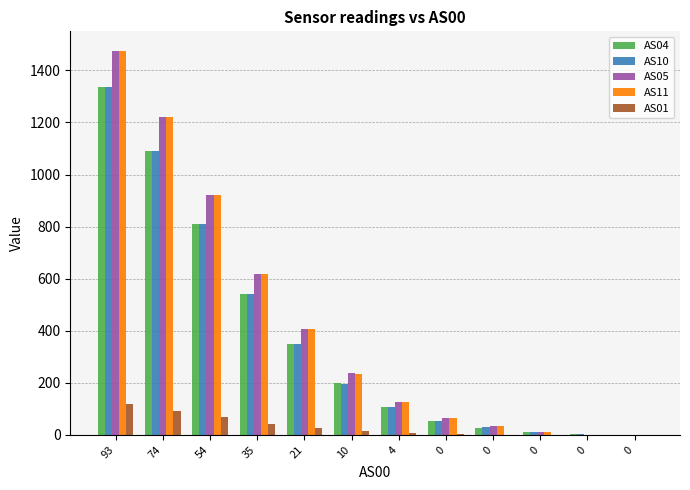

Which series has the widest spread of values?

AS11